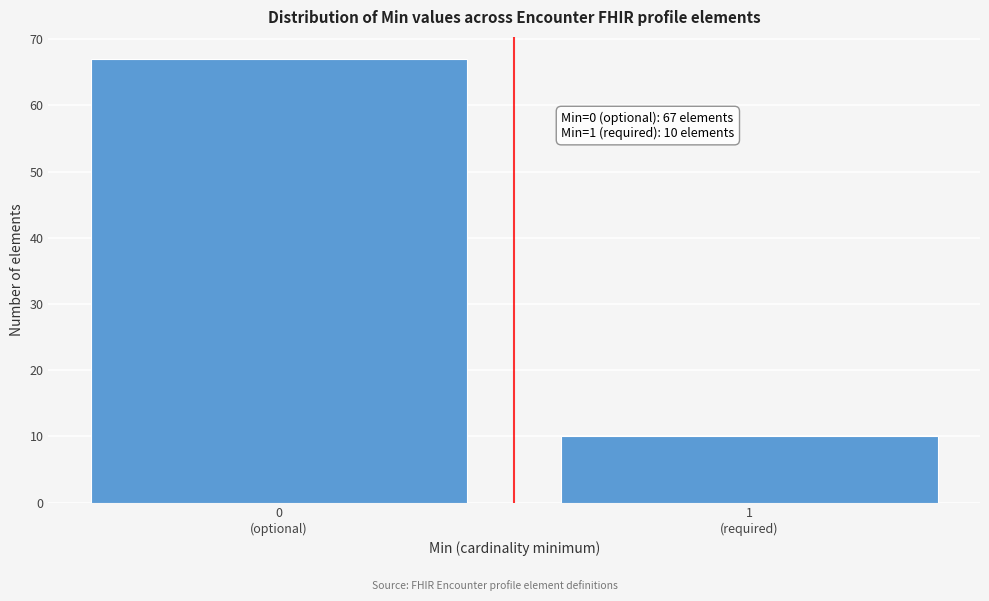

Reading right to left, list all the values displayed in this chart.

10	67